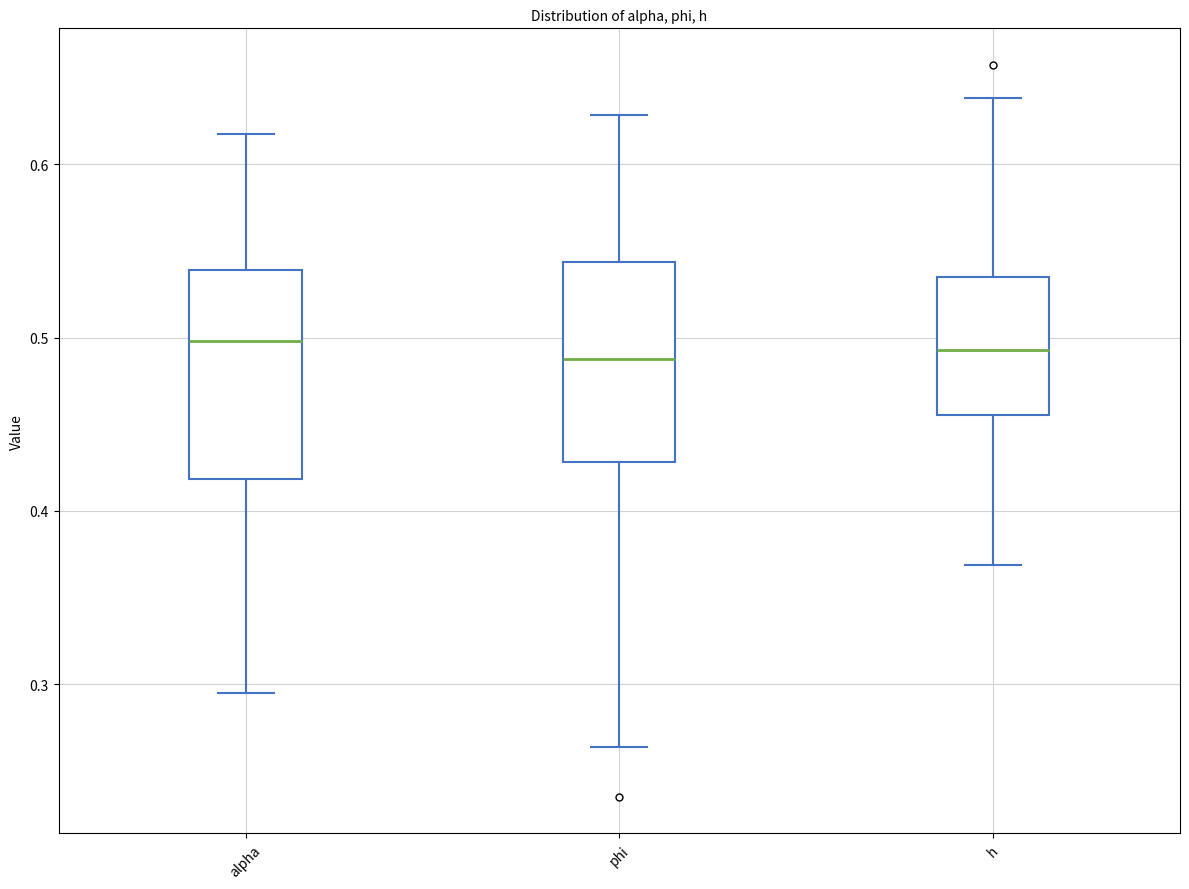

Where is the lower edge of the box for alpha on the y-axis? The values are not printed on the chart, so give them approximately, as read against the axis.

0.42